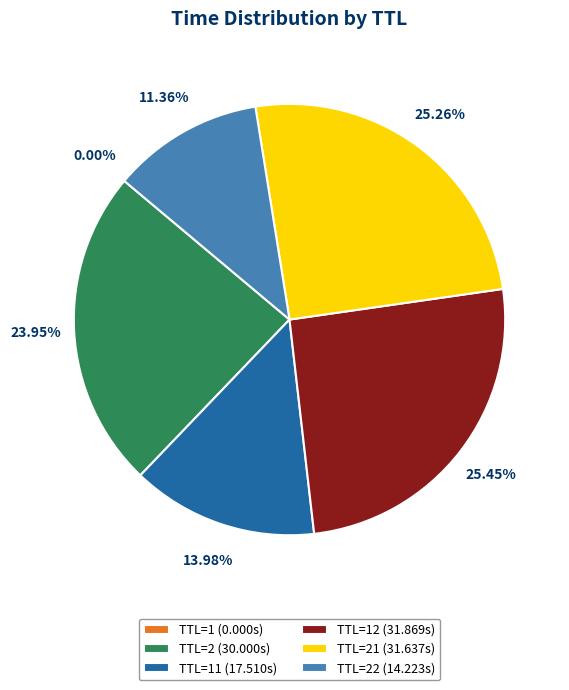

Between TTL=12 (31.869s) and TTL=22 (14.223s), which is larger?

TTL=12 (31.869s)